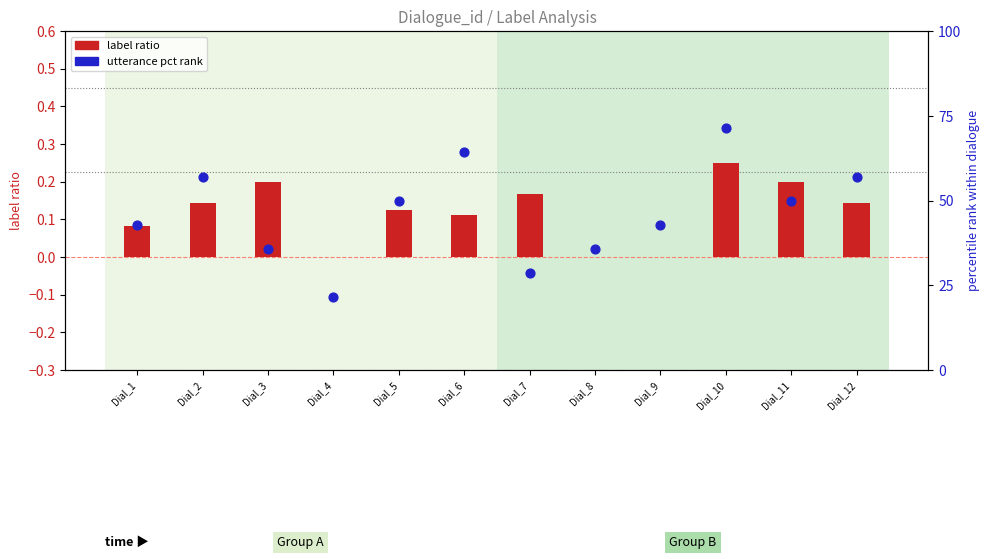

Which series has the largest total across all categories?

utterance pct rank